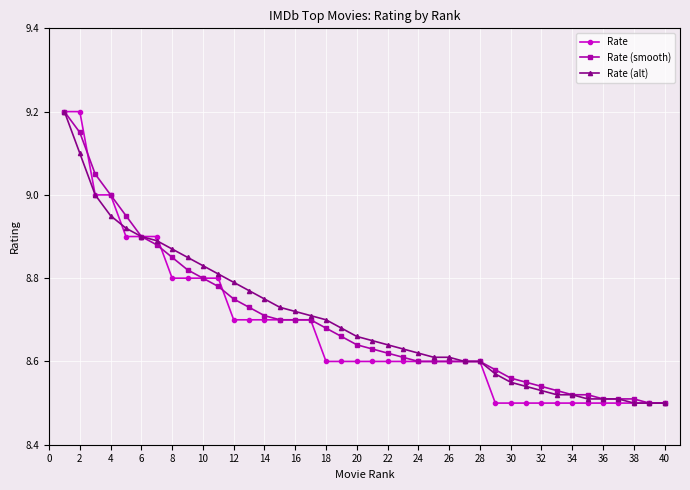

What are all the series names shown in the legend?

Rate, Rate (smooth), Rate (alt)